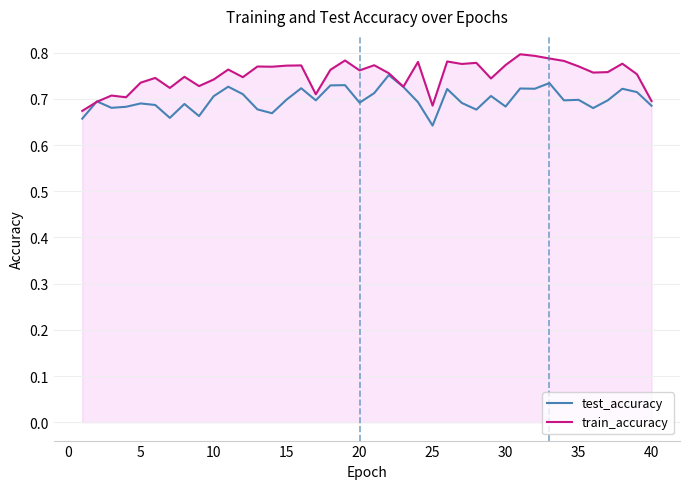

List the series in order of their overall mean, lowest first.

test_accuracy, train_accuracy